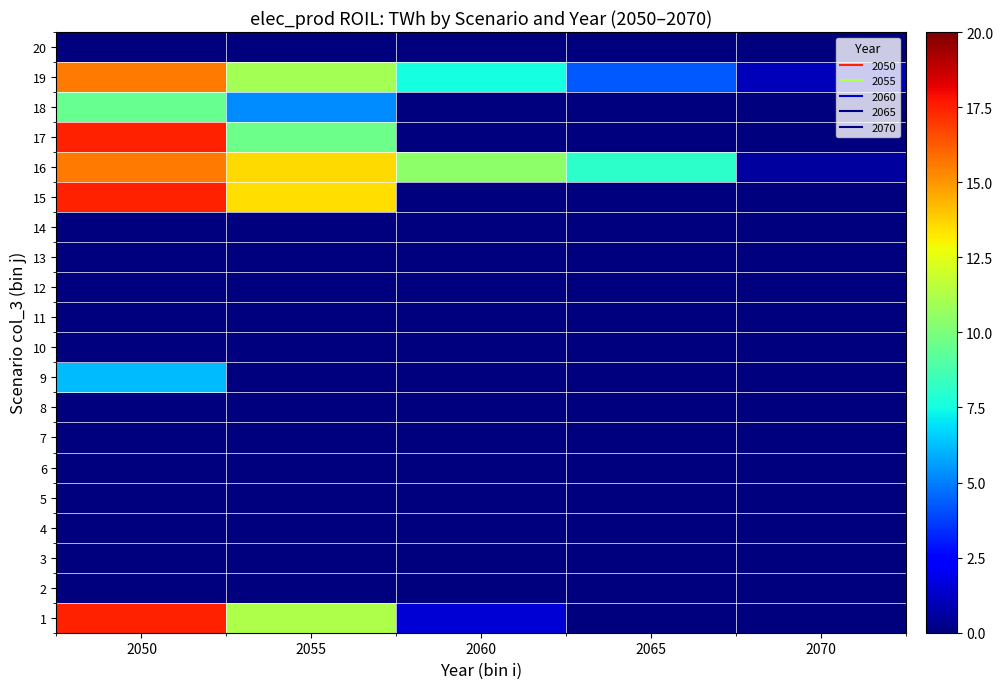

At which category is the sum across all series the highest?

2050